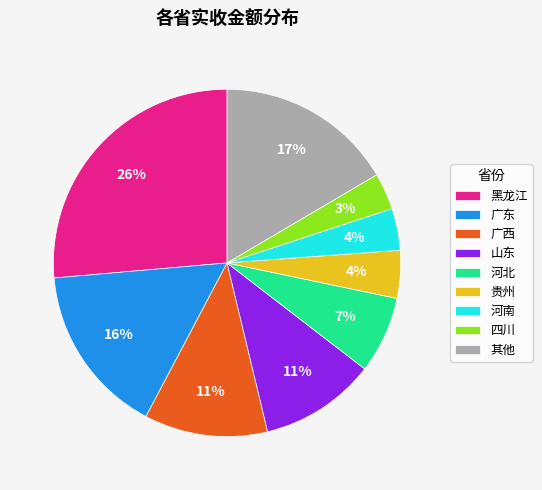

Which category has the biggest portion of the pie?

黑龙江